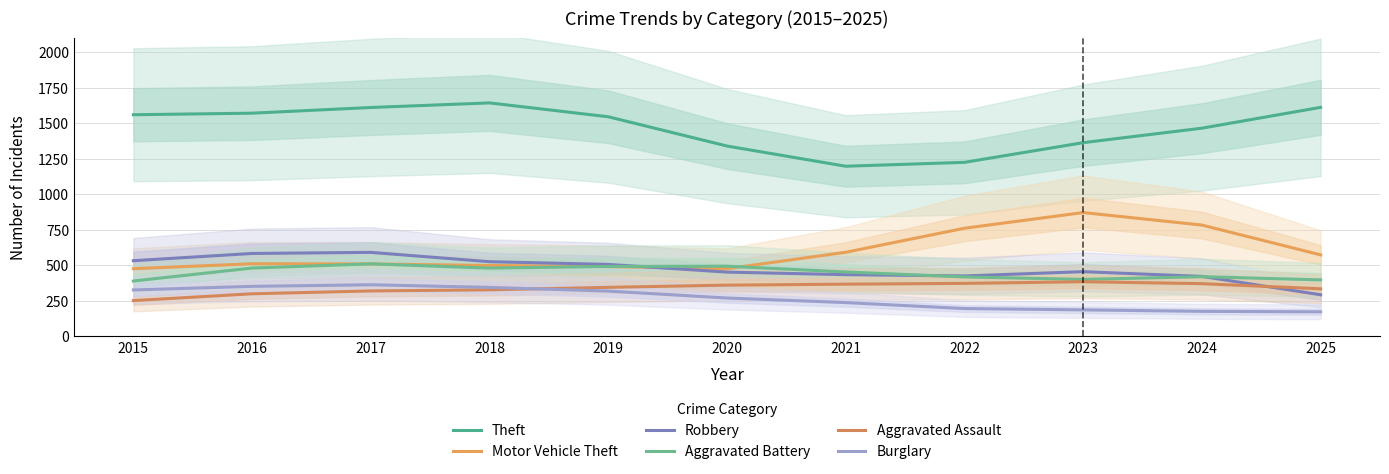

Reading left to right, extract all data points from this chart.

Theft: 2015=1561.0	2016=1572.0	2017=1612.0	2018=1644.3	2019=1546.7	2020=1340.7	2021=1198.3	2022=1225.7	2023=1364.3	2024=1466.3	2025=1613.0
Motor Vehicle Theft: 2015=477.0	2016=511.3	2017=510.3	2018=499.3	2019=491.7	2020=476.7	2021=592.3	2022=761.7	2023=872.0	2024=784.0	2025=574.0
Robbery: 2015=533.0	2016=584.0	2017=591.7	2018=526.0	2019=507.0	2020=452.7	2021=434.7	2022=425.7	2023=455.7	2024=422.3	2025=293.0
Aggravated Battery: 2015=390.0	2016=481.3	2017=510.7	2018=481.0	2019=492.7	2020=494.3	2021=453.7	2022=418.7	2023=401.3	2024=420.3	2025=398.0
Aggravated Assault: 2015=252.0	2016=300.0	2017=320.0	2018=328.0	2019=345.3	2020=361.0	2021=367.7	2022=373.3	2023=385.0	2024=371.3	2025=335.0
Burglary: 2015=327.0	2016=352.3	2017=363.7	2018=345.0	2019=319.0	2020=270.3	2021=238.0	2022=196.0	2023=186.7	2024=176.3	2025=173.0